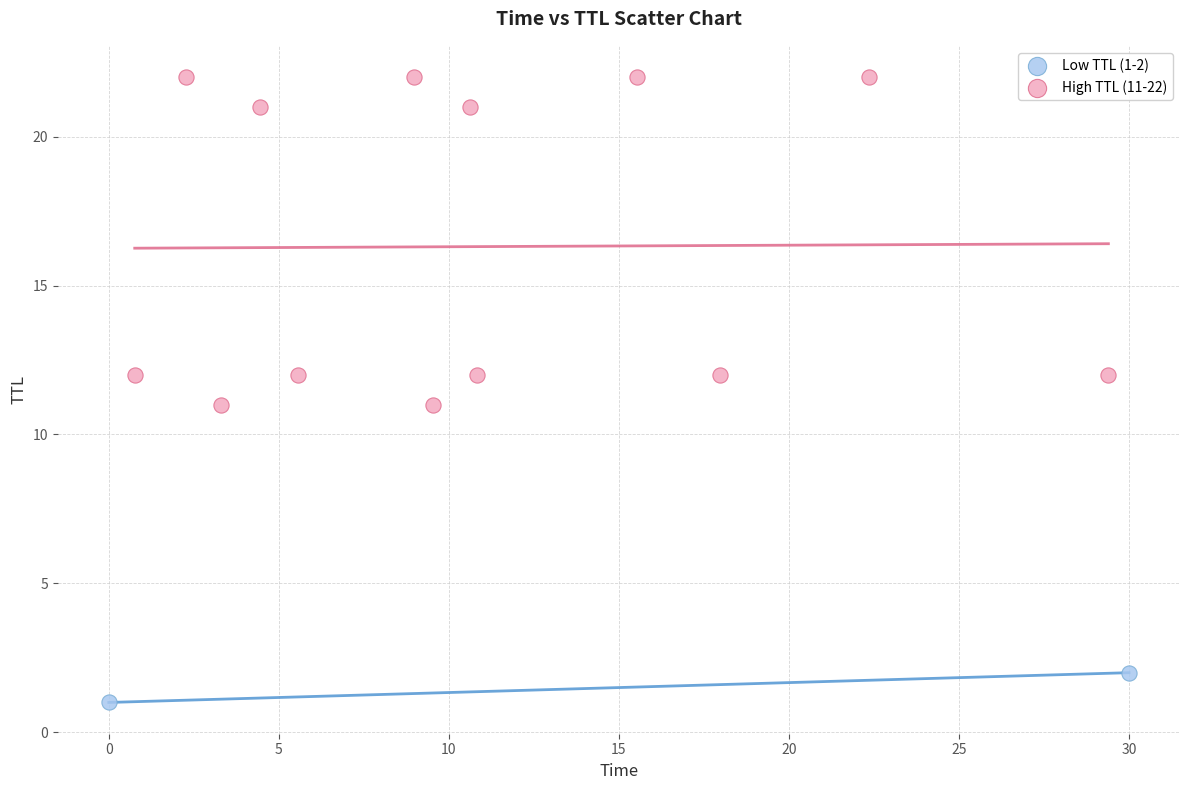

Which series contains the highest Y value?

High TTL (11-22)